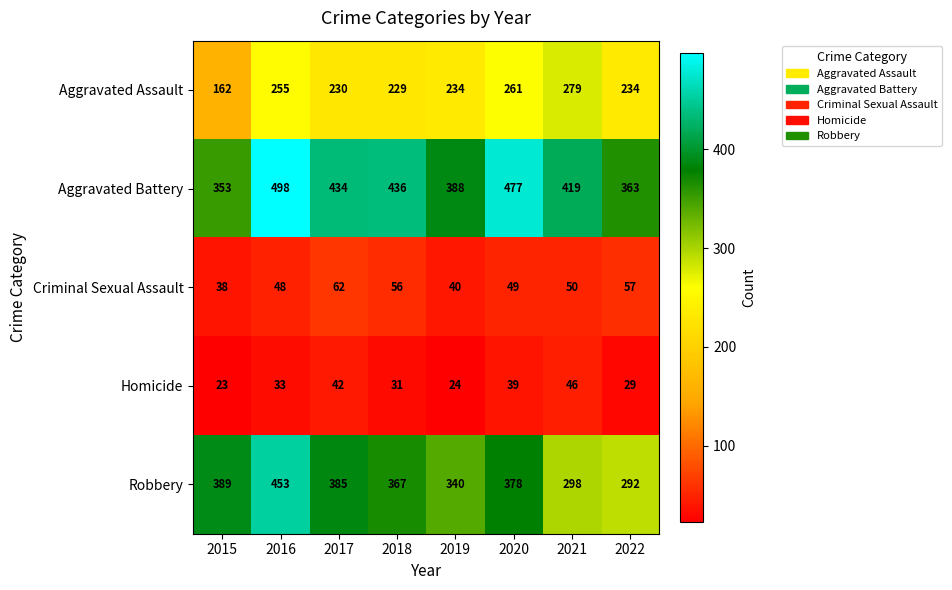

At which label does Aggravated Assault first exceed 234?

2016